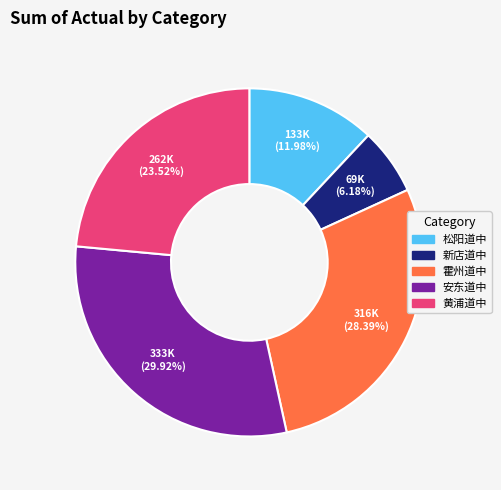

Combined, do 霍州道中 and 黄浦道中 account for over 50%?

Yes